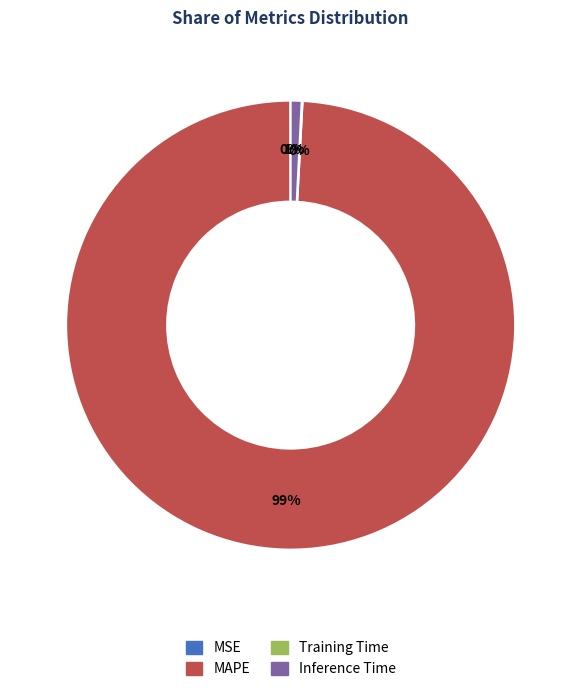

To the nearest percent, what is the difference between the MAPE and Inference Time slice percentages?

98%